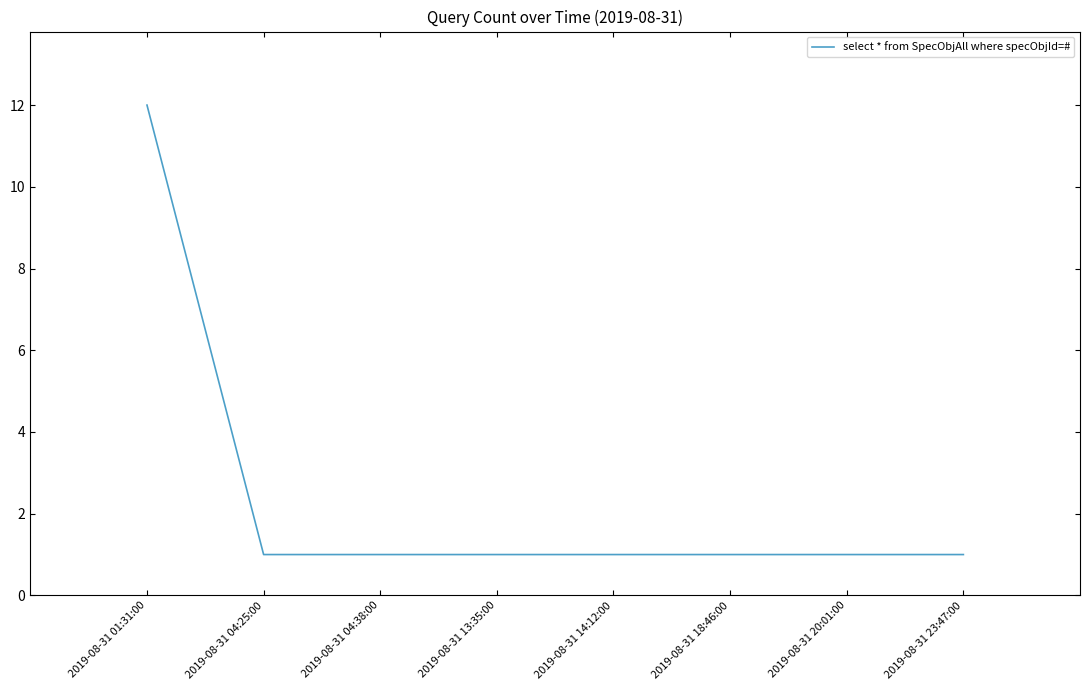

What position from the left is 2019-08-31 04:38:00?

3